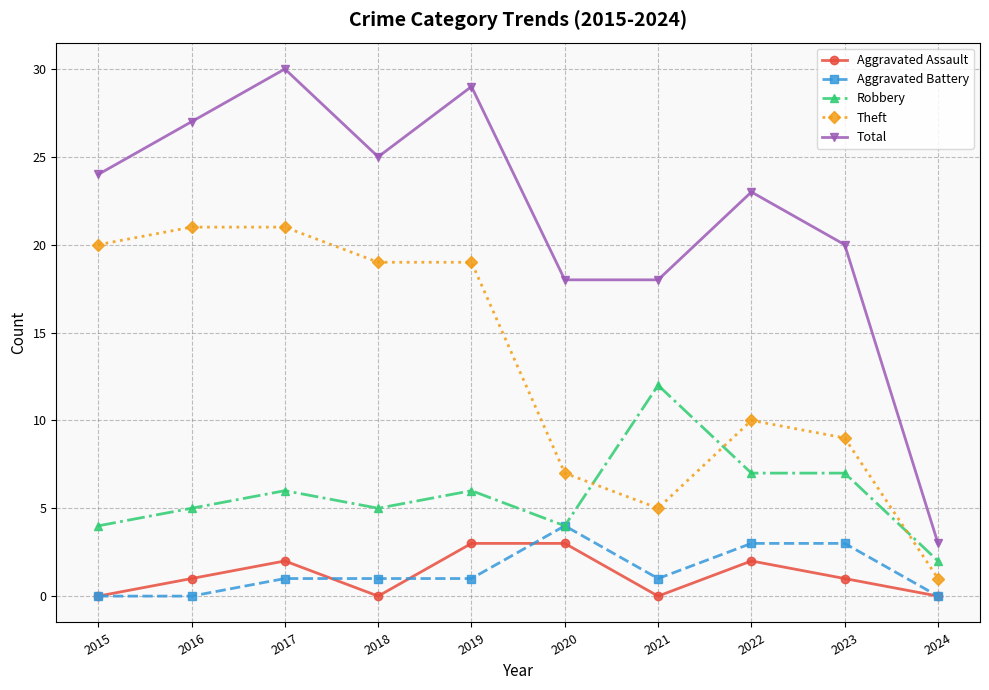

True or false: Aggravated Assault and Theft cross at least once.

False